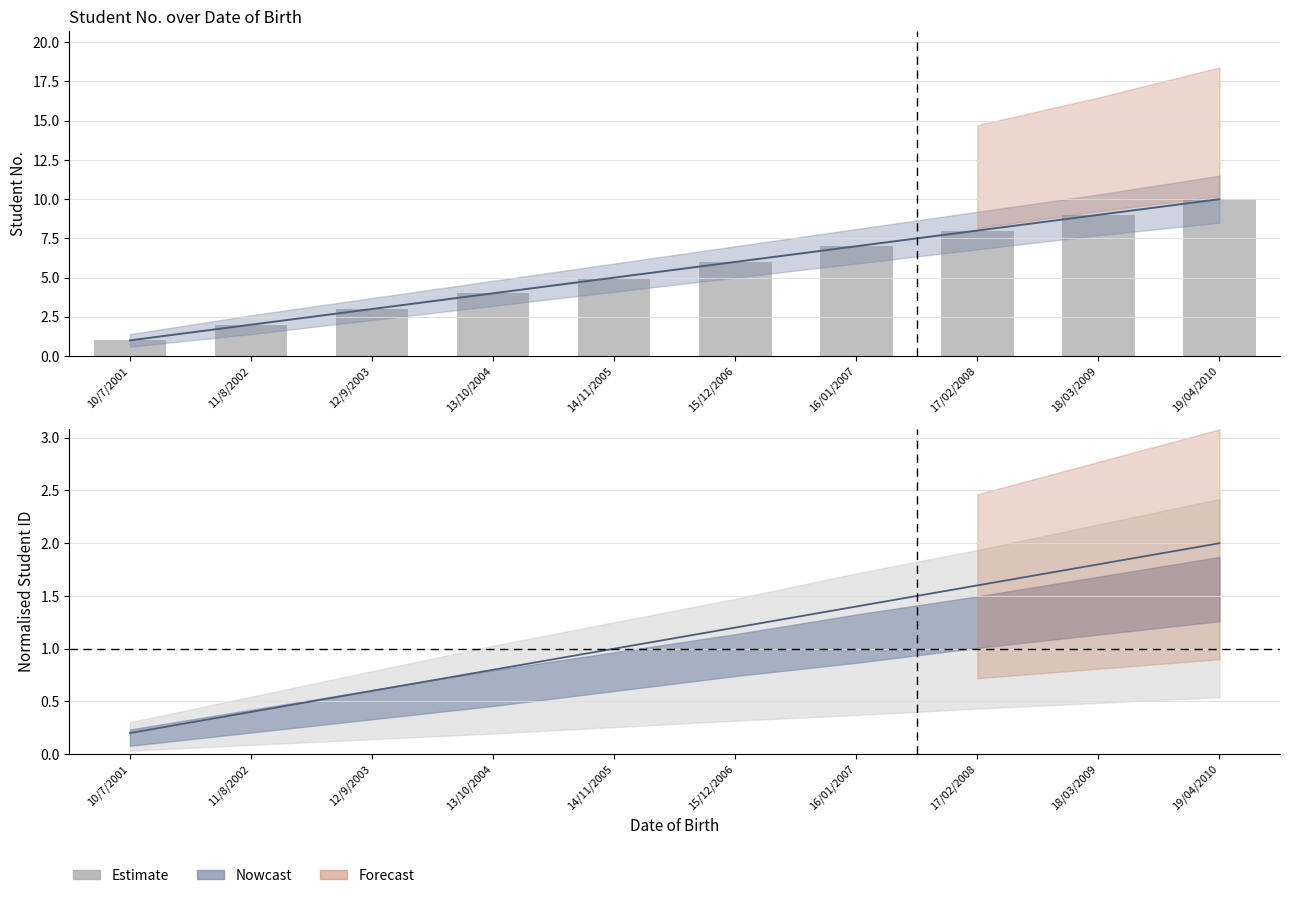

Where is the data nearest to the value 5?

14/11/2005